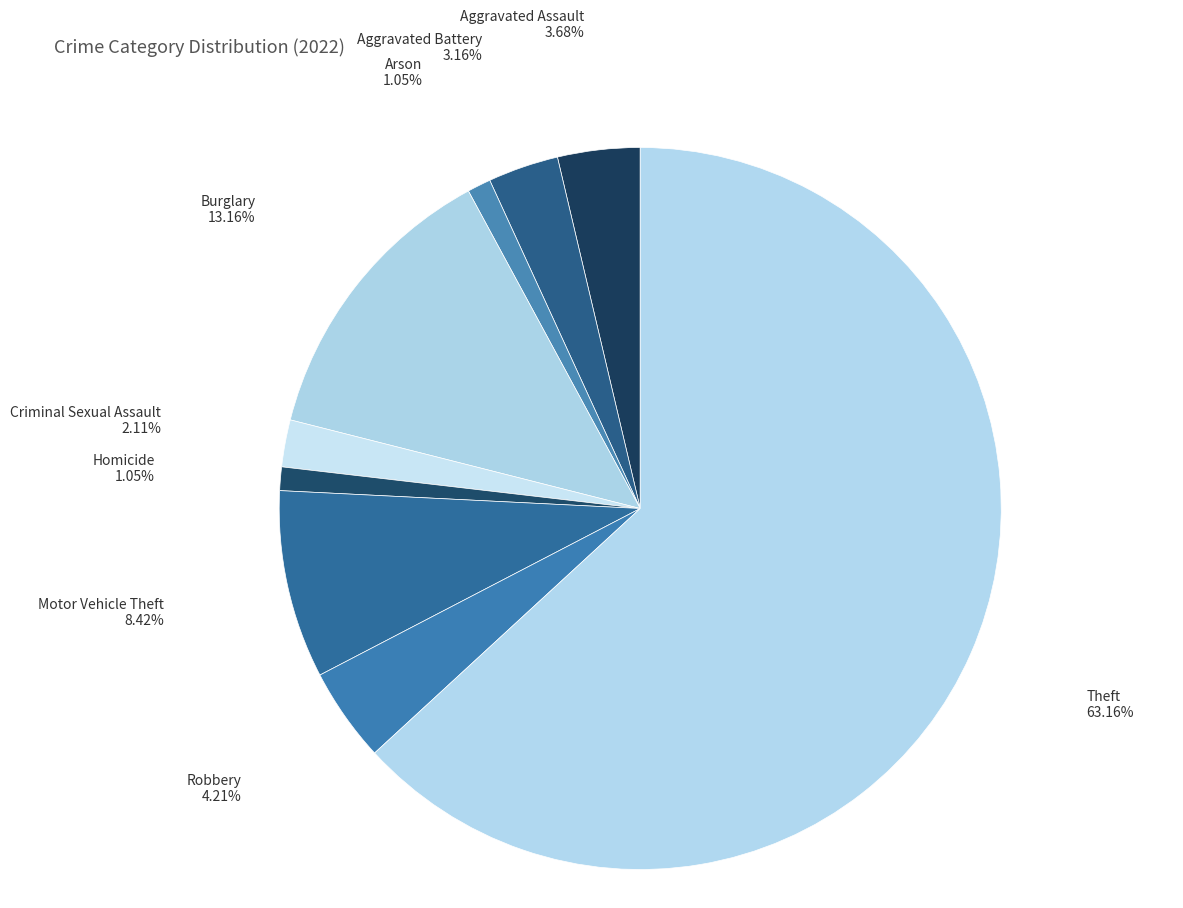

To the nearest percent, what is the difference between the Burglary and Motor Vehicle Theft slice percentages?

5%